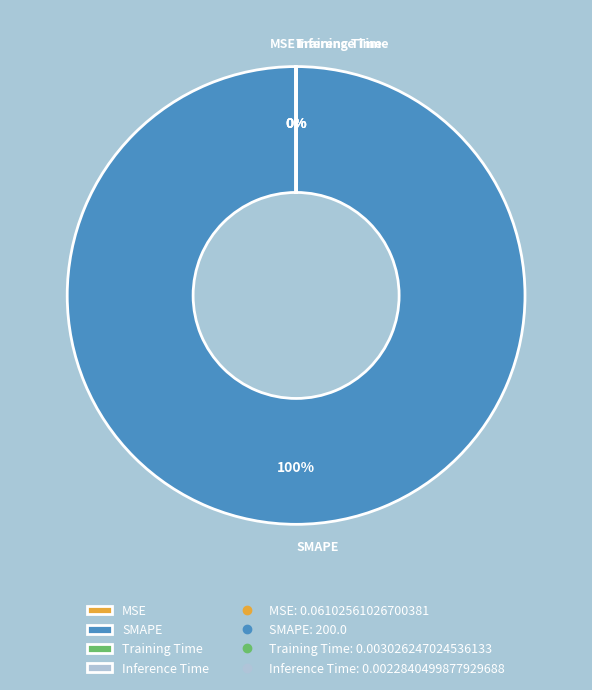

Is it true that SMAPE is 86% of the pie?

False